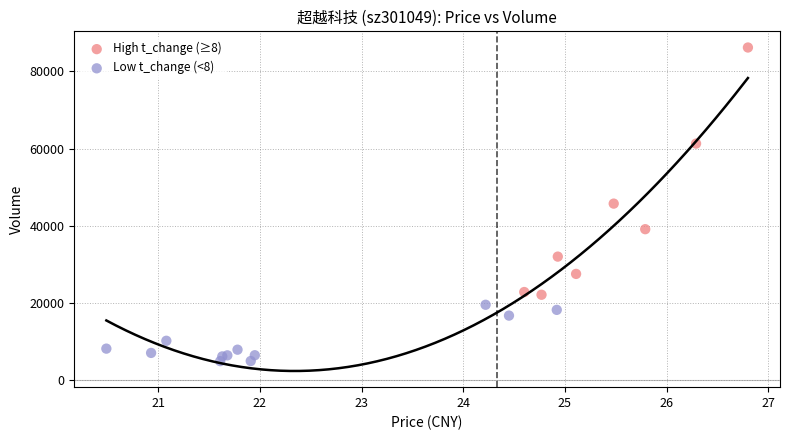

Which series contains the lowest Y value?

Low t_change (<8)